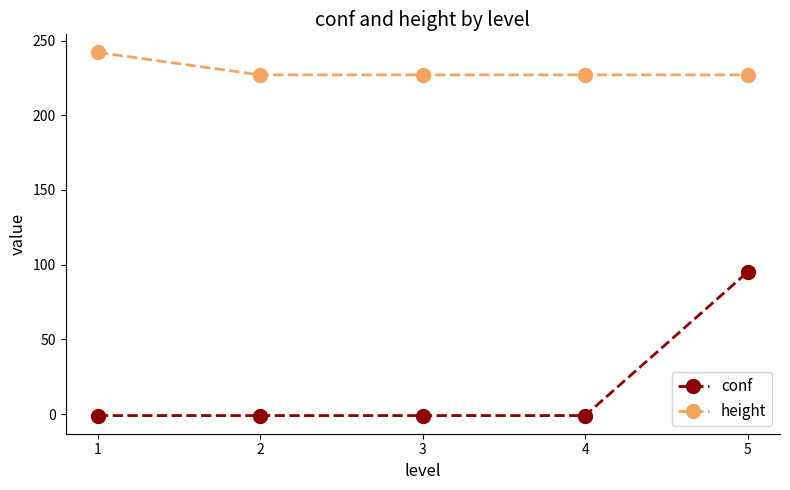

What is the value of the conf point at the 3rd from the left?

-1